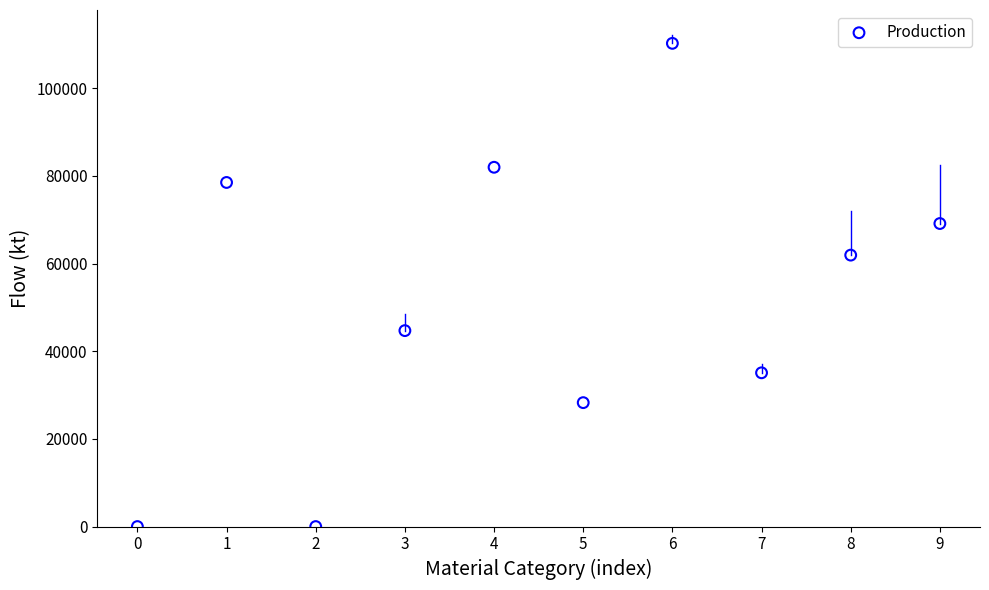

What Y value in the scatter plot is closest to 55110?

61915.4